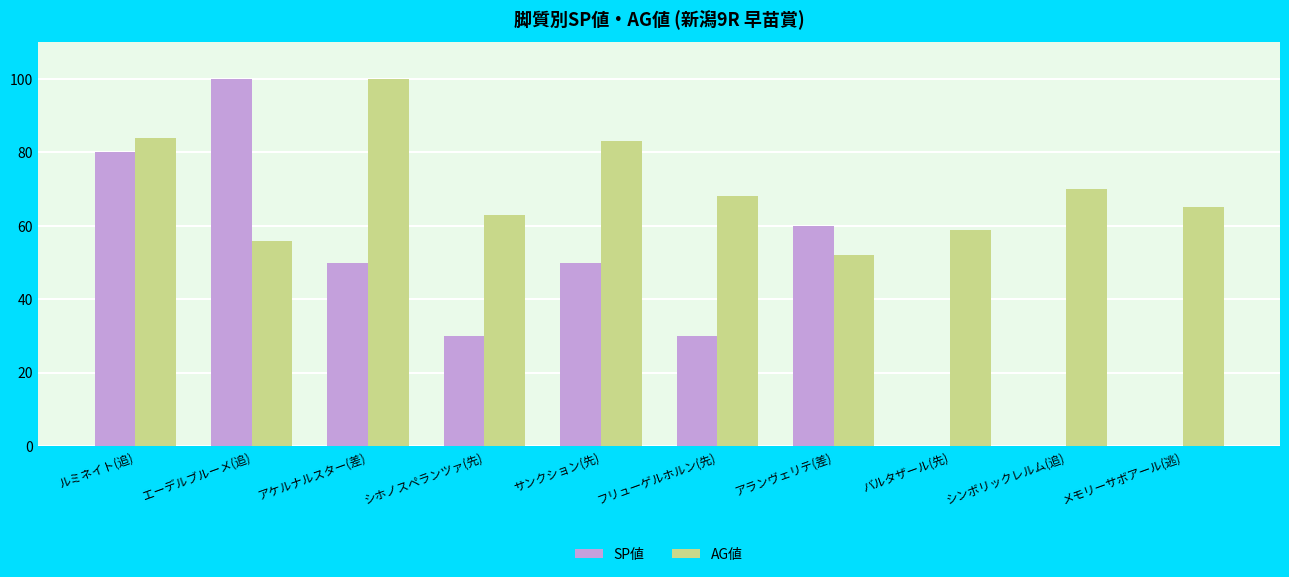

True or false: AG値 has a value of 98 at メモリーサボアール(逃).

False